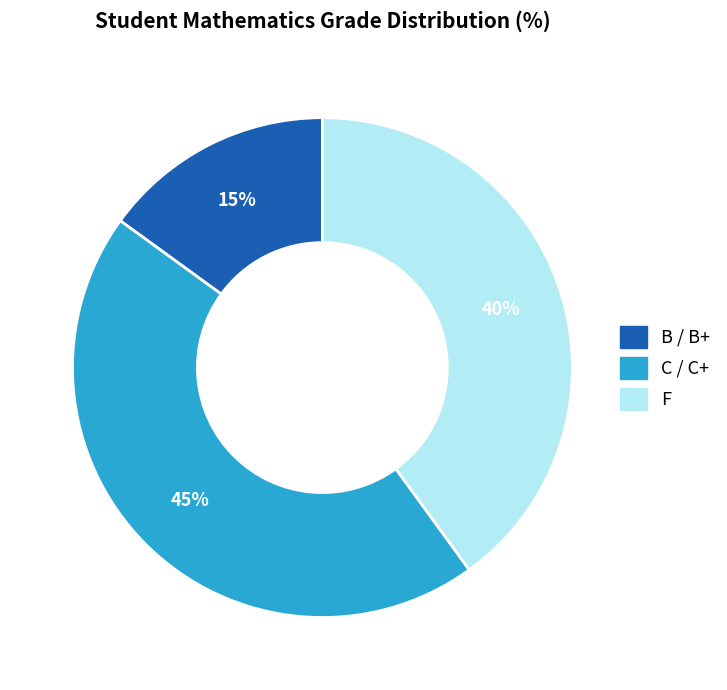

Does any single category account for the majority?

No